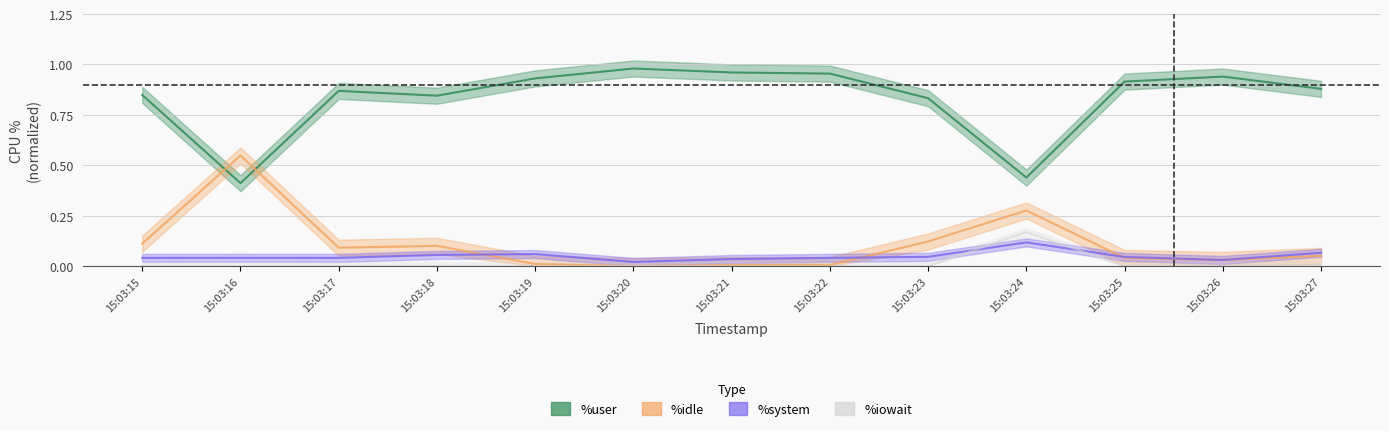

How many positive values does the %idle series have?

12